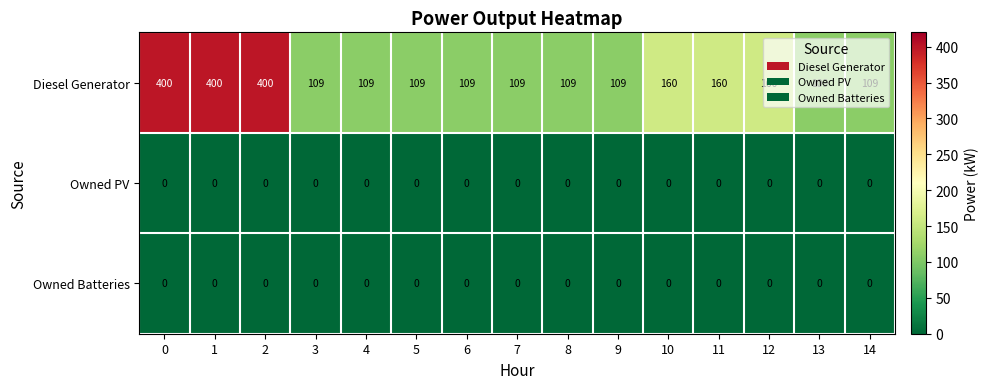

What is the average value of the Diesel Generator series?

177